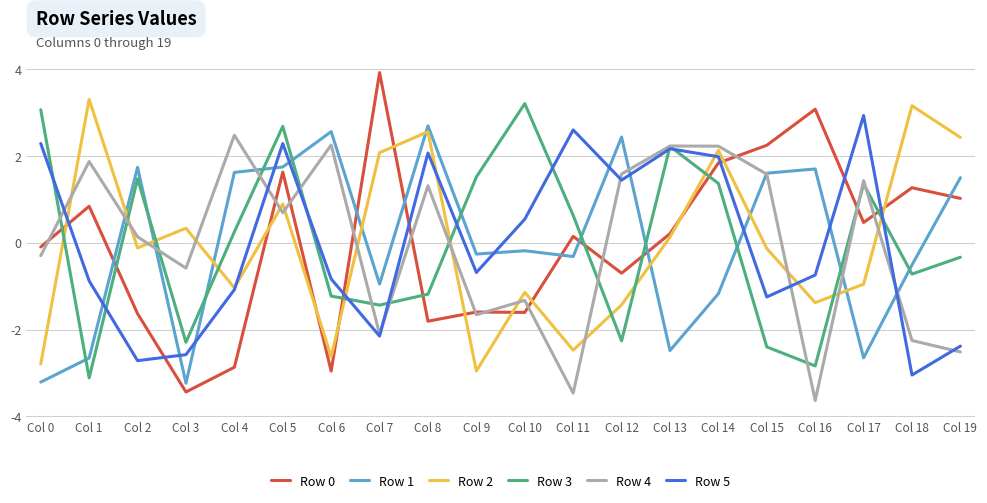

At which category does Row 2 reach its first local peak?

Col 1